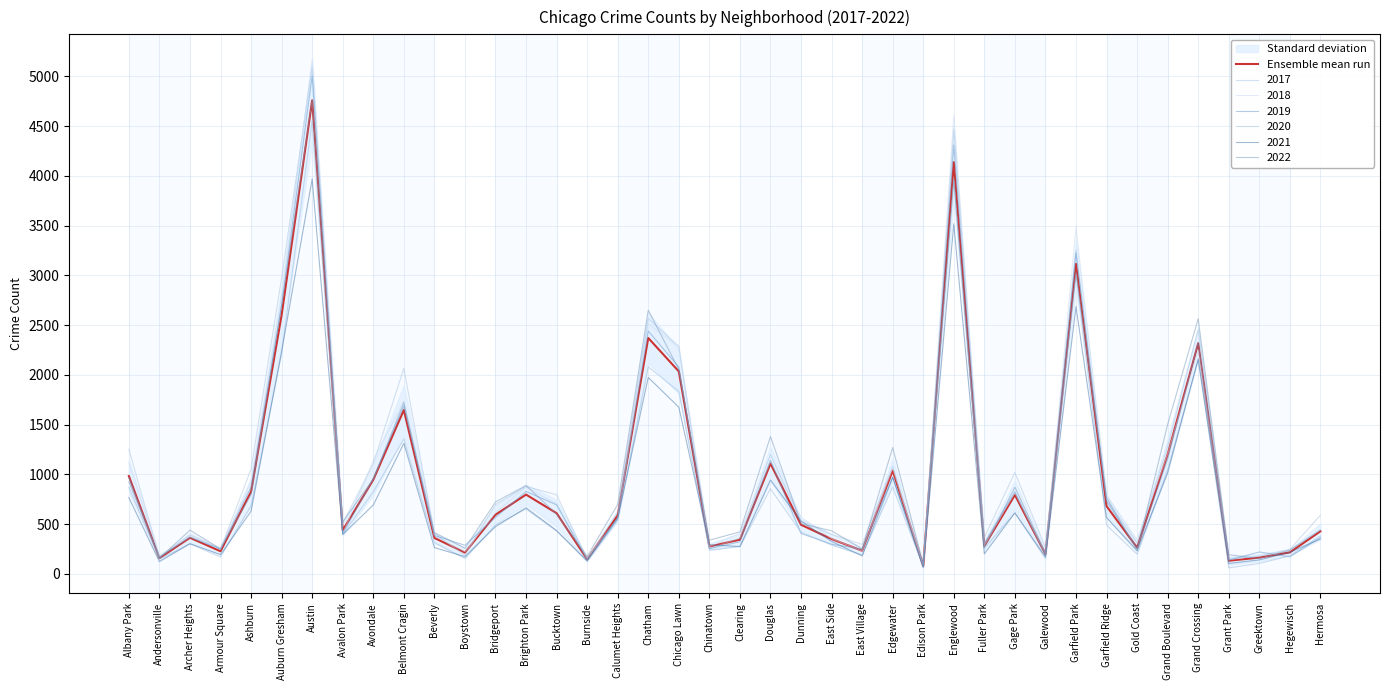

Which has a higher value, Chinatown or Chicago Lawn?

Chicago Lawn